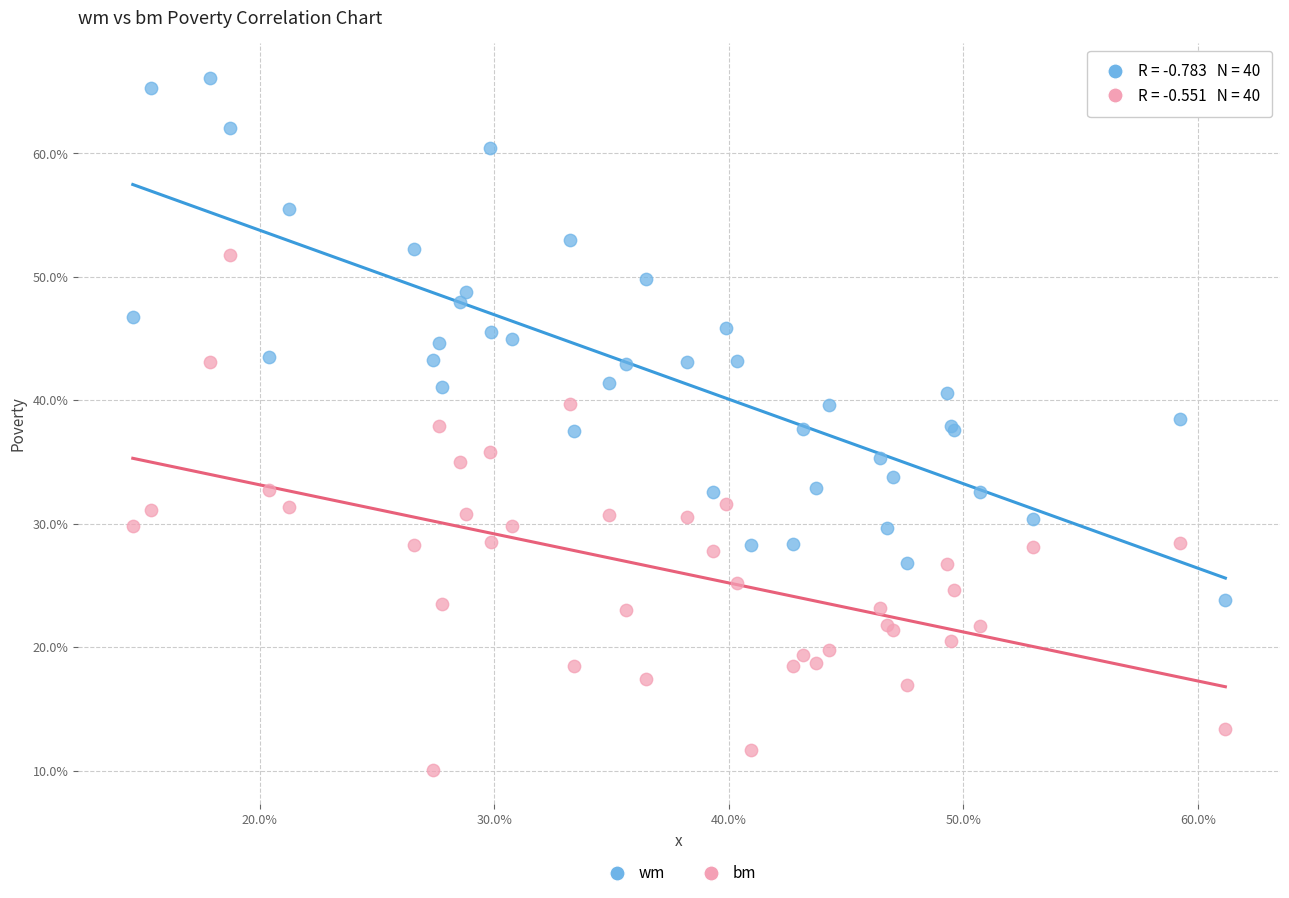

What are all the series names shown in the legend?

wm, bm